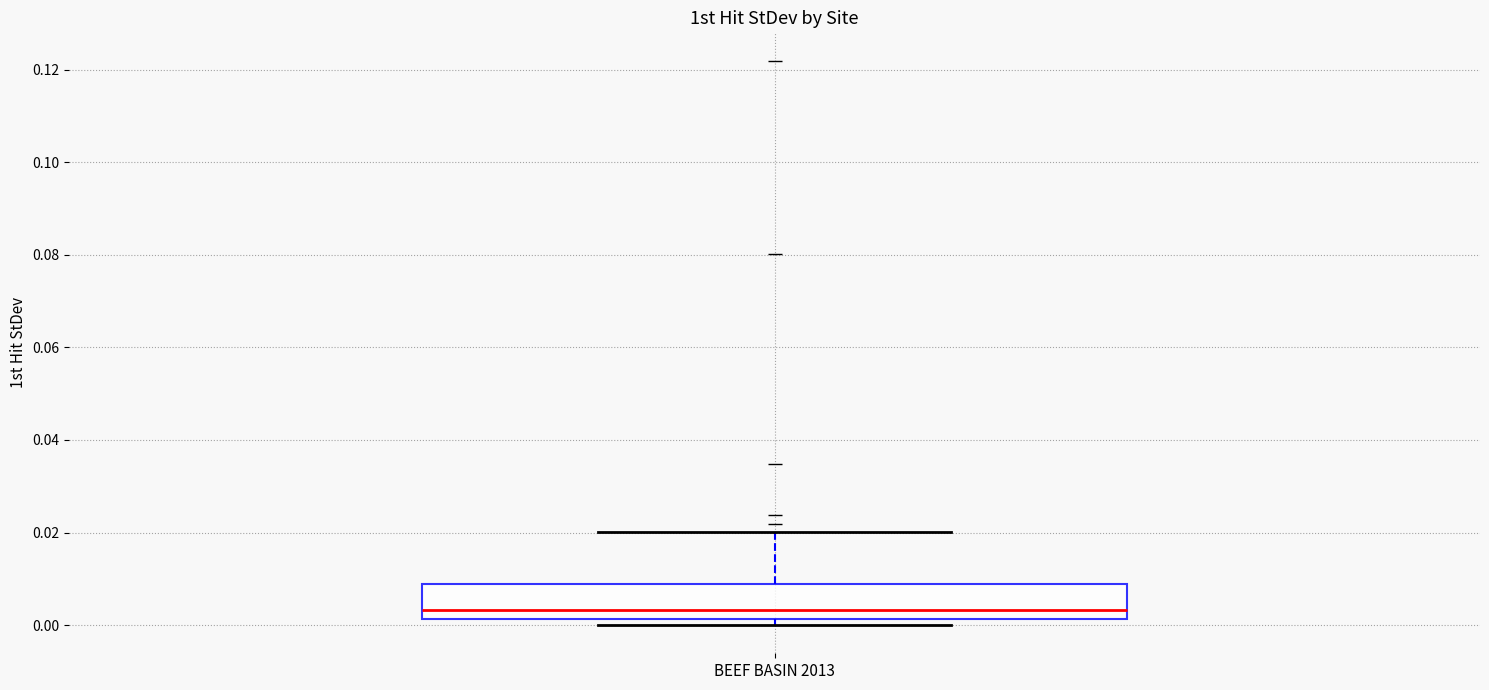

Transcribe this box plot: give where the median line is, the range the box spans, and where the two whiskers end, as read against the y-axis. The values are not printed on the chart, so give them approximately, as read against the axis.

median 0.004, box 0.002 to 0.008, whiskers 0.000 to 0.020